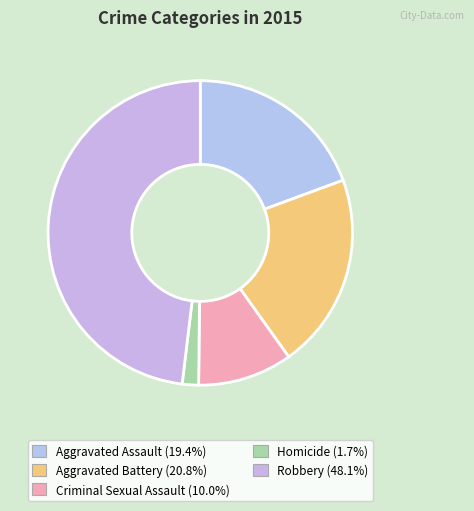

How many slices are in this pie chart?

5